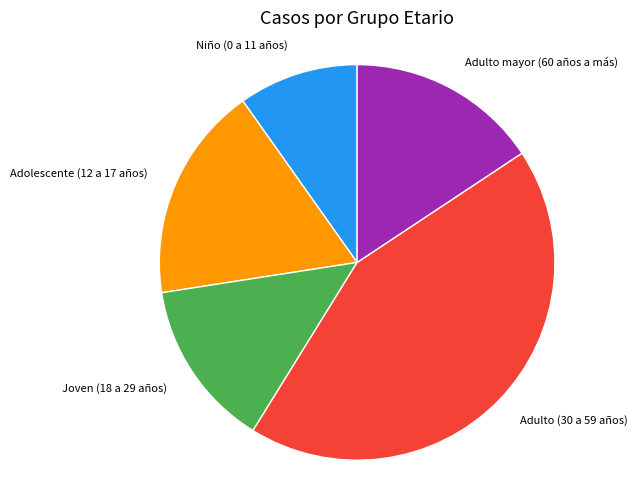

Which category has the smallest portion of the pie?

Niño (0 a 11 años)